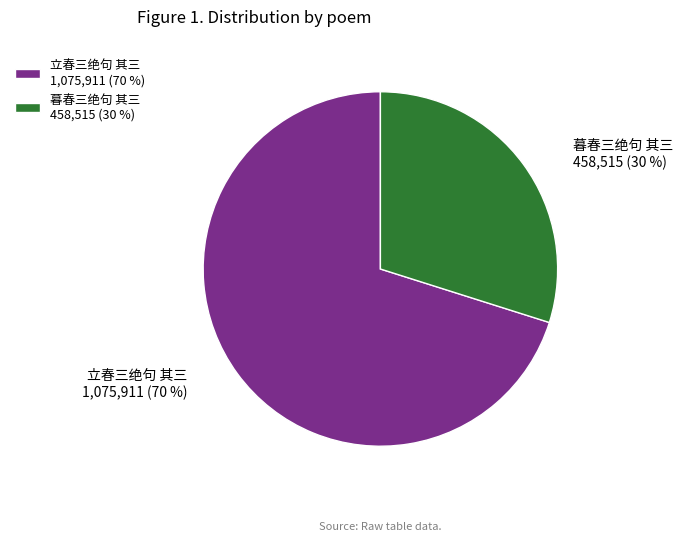

Count the number of slices in the pie.

2